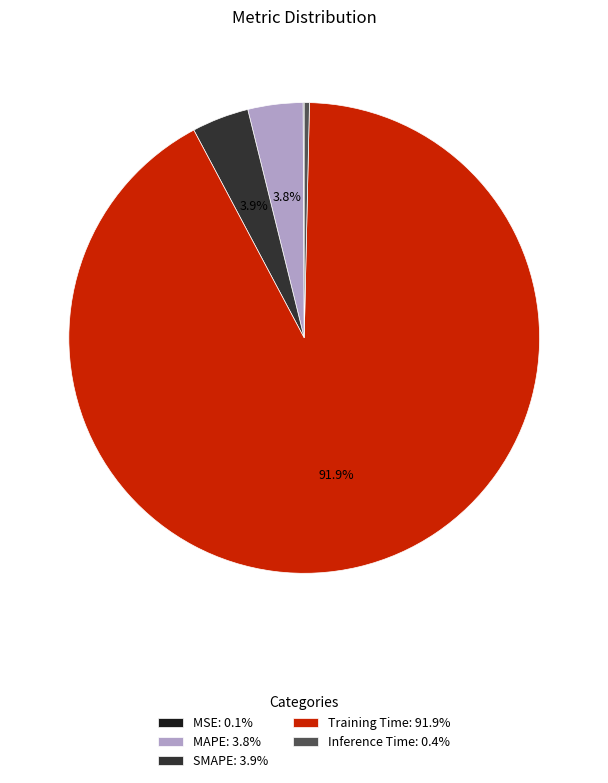

To the nearest percent, what is the combined percentage of Inference Time and SMAPE?

4%